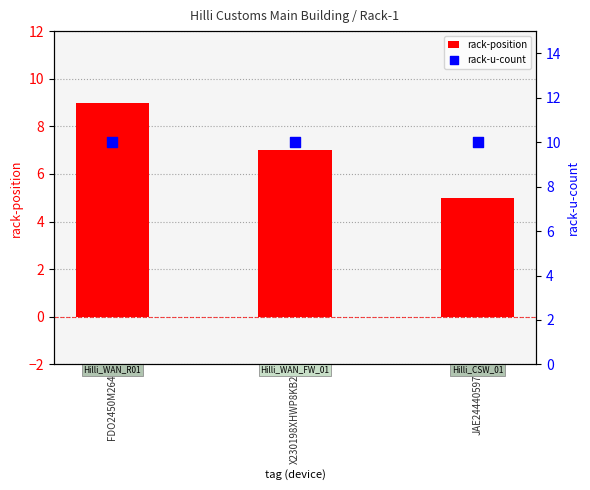

What are all the series names shown in the legend?

rack-position, rack-u-count